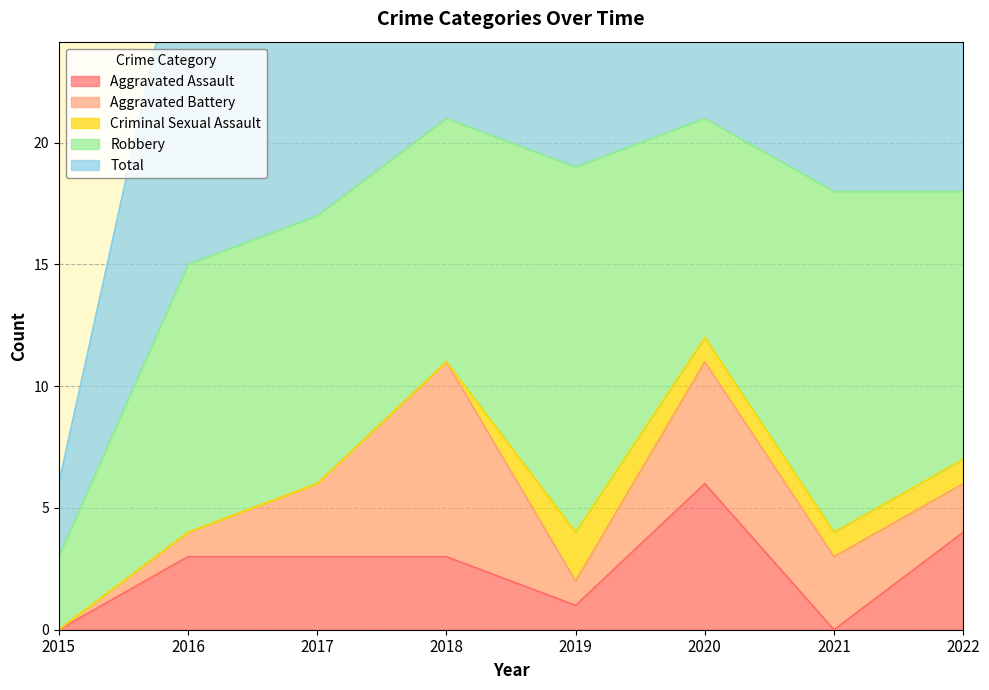

Which series has the widest spread of values?

Total